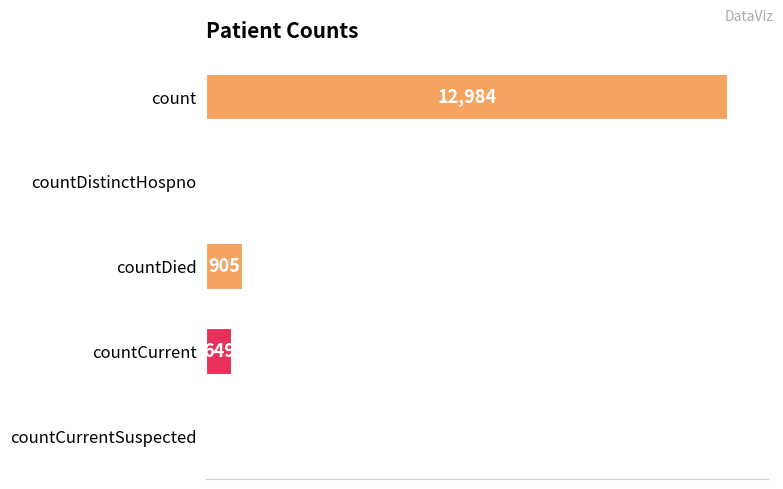

Which has a higher value, countDied or countCurrentSuspected?

countDied